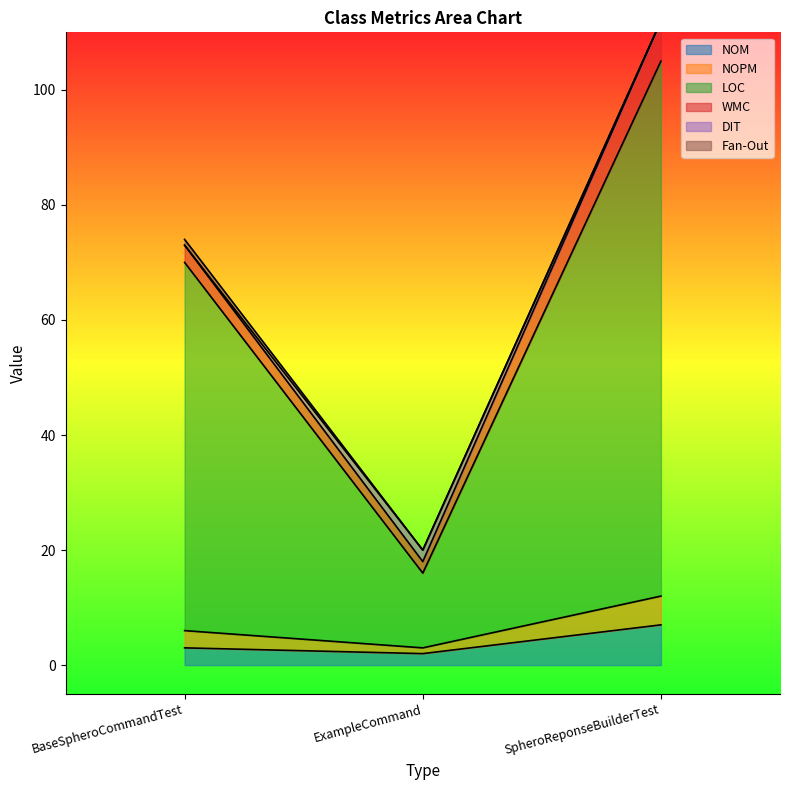

The NOM series shows 3 at BaseSpheroCommandTest. True or false?

True